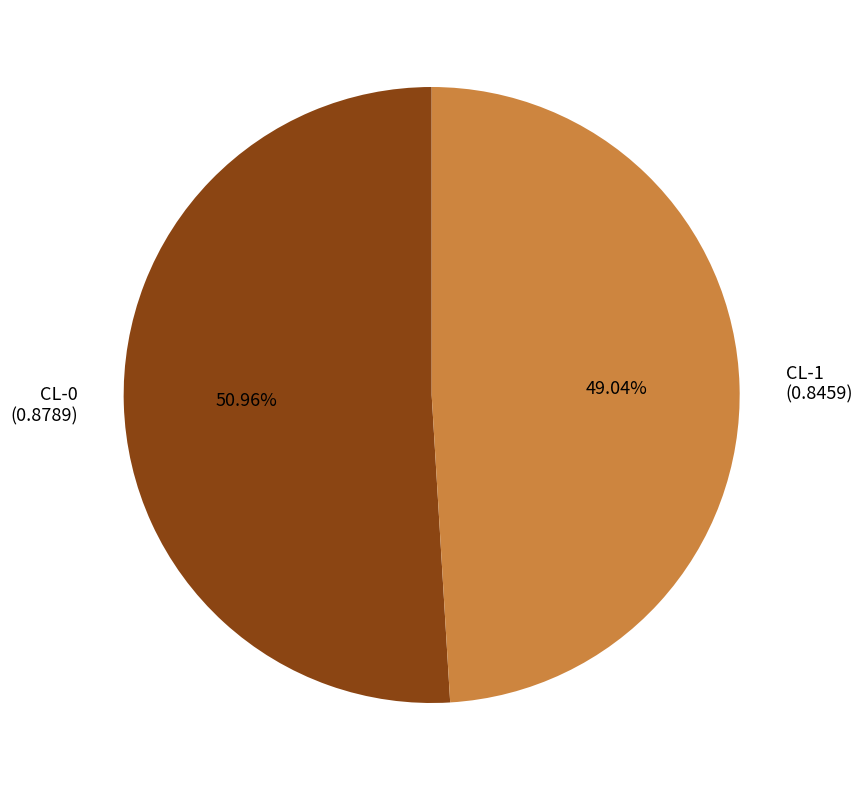

Is the sum of CL-0 and CL-1 greater than half?

Yes